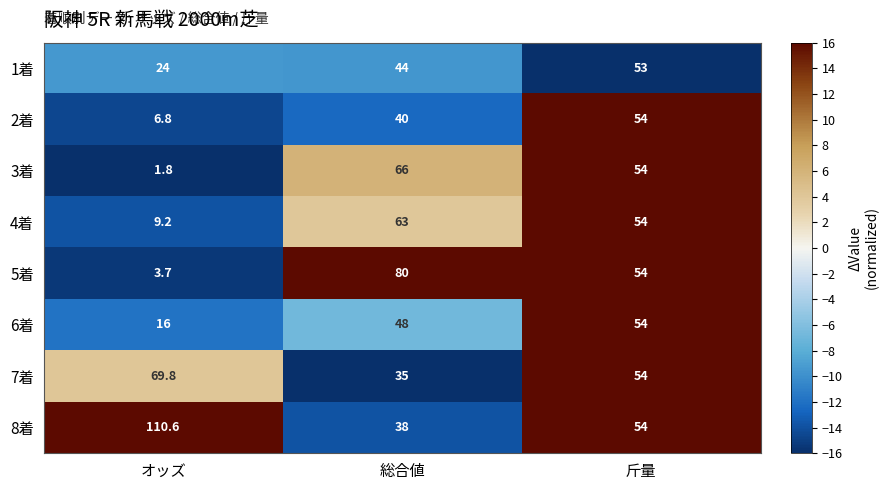

True or false: 6着 has a value of 48.0 at 総合値.

True